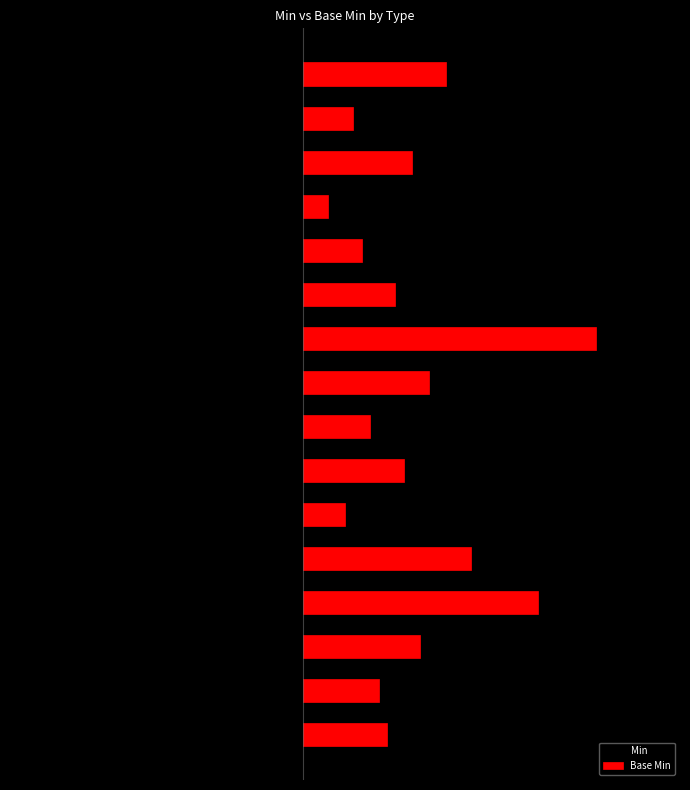

Which series has the widest spread of values?

Base Min